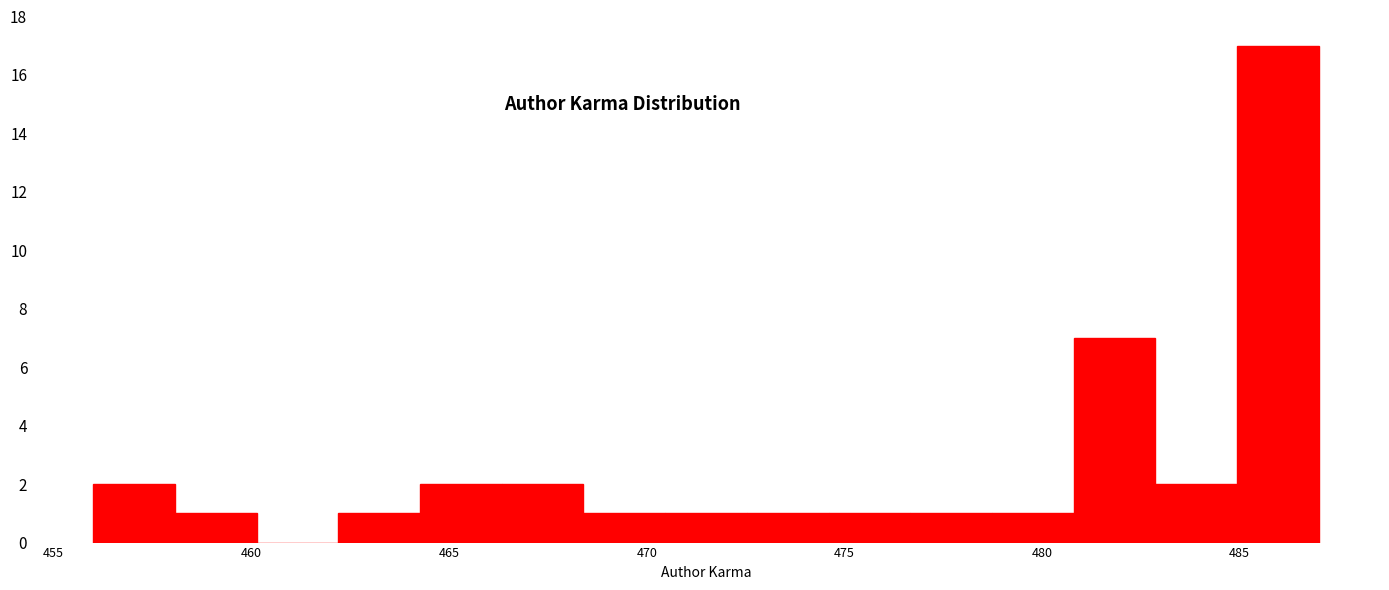

Which range on the x-axis has the tallest bar?

485.0 to 487.0